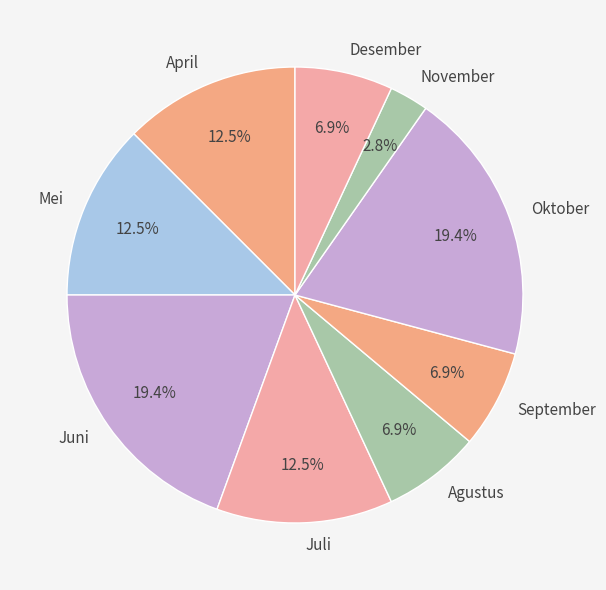

What portion of the pie excludes Desember?

93.1%